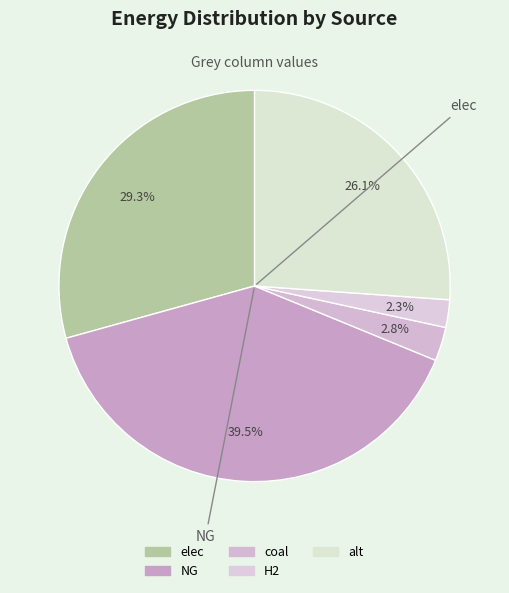

Does elec account for over 50% of the chart?

No